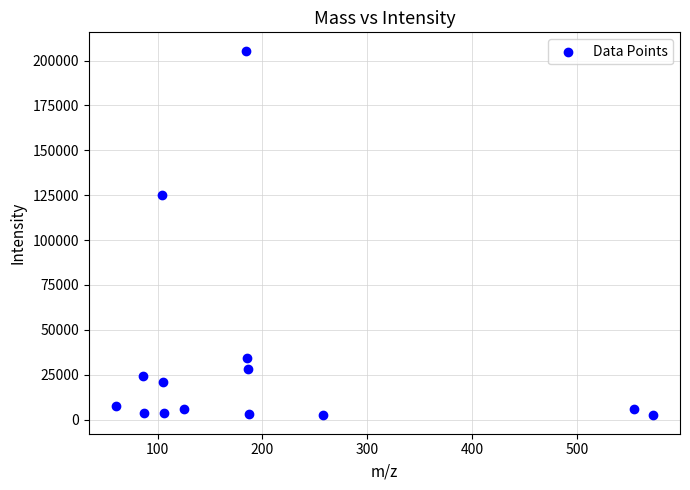

What Y value in the scatter plot is closest to 103934?

125107.8